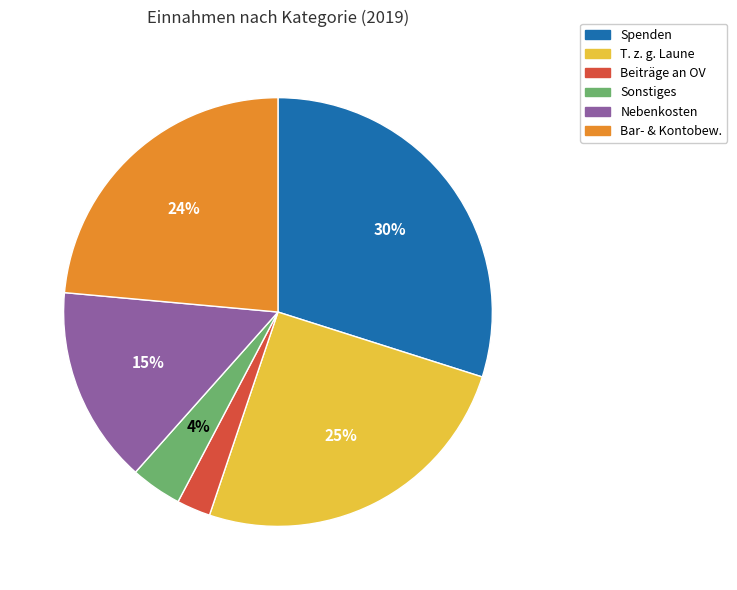

Is there any slice that represents more than half of the pie?

No